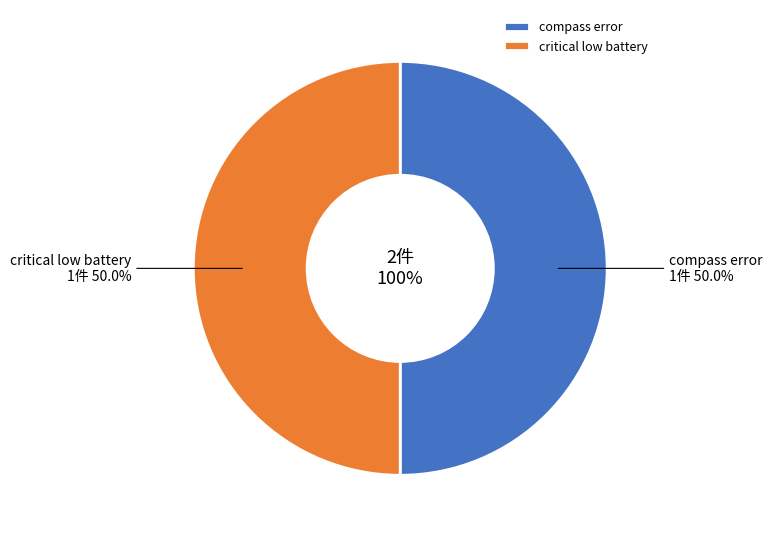

How many slices are in this pie chart?

2